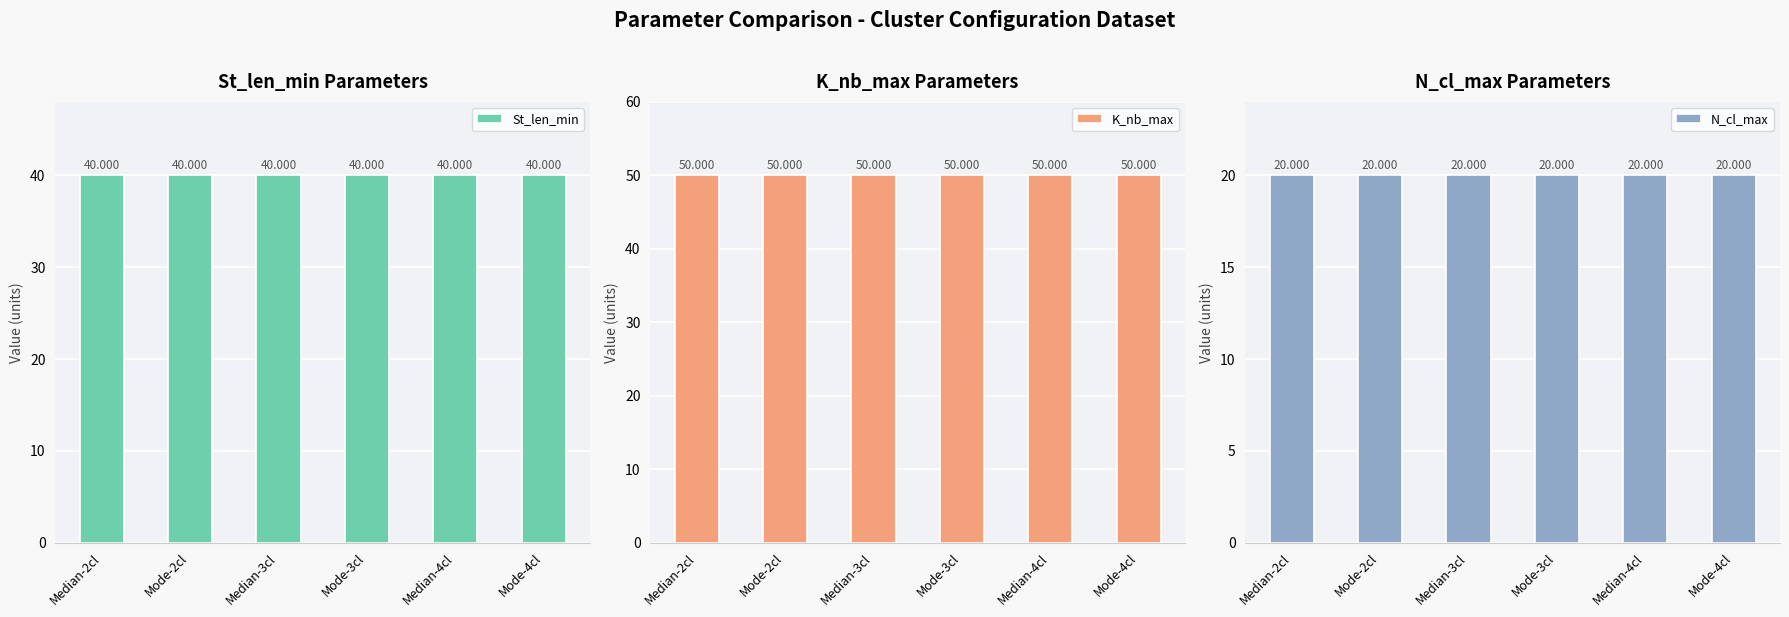

True or false: K_nb_max has a value of 50 at Mode-3cl.

True